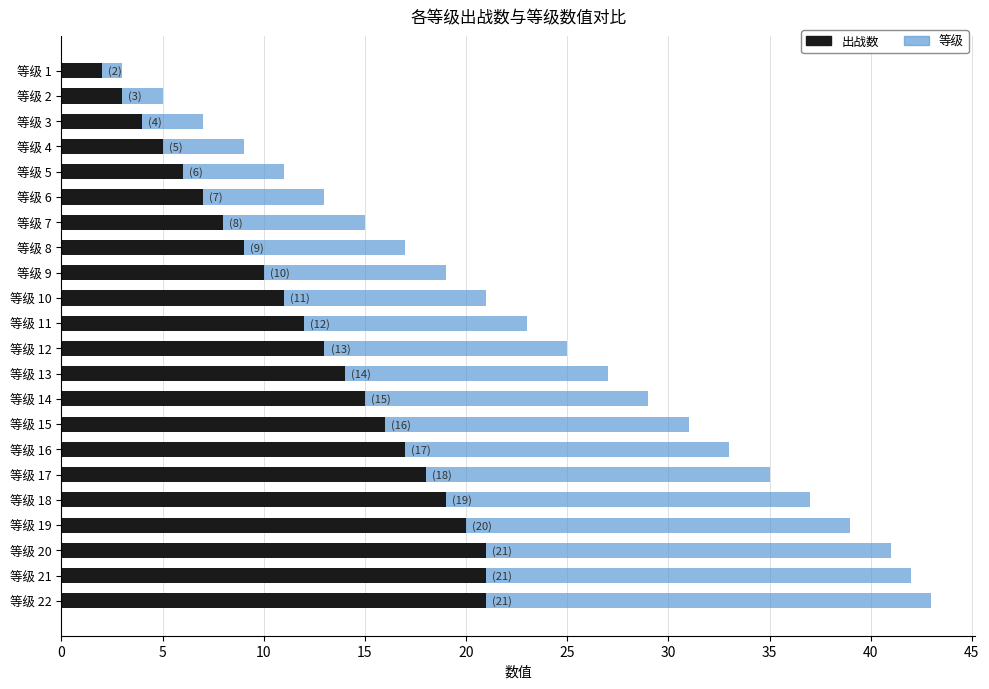

What is the difference between the second highest and second lowest values in the 出战数 series?

18